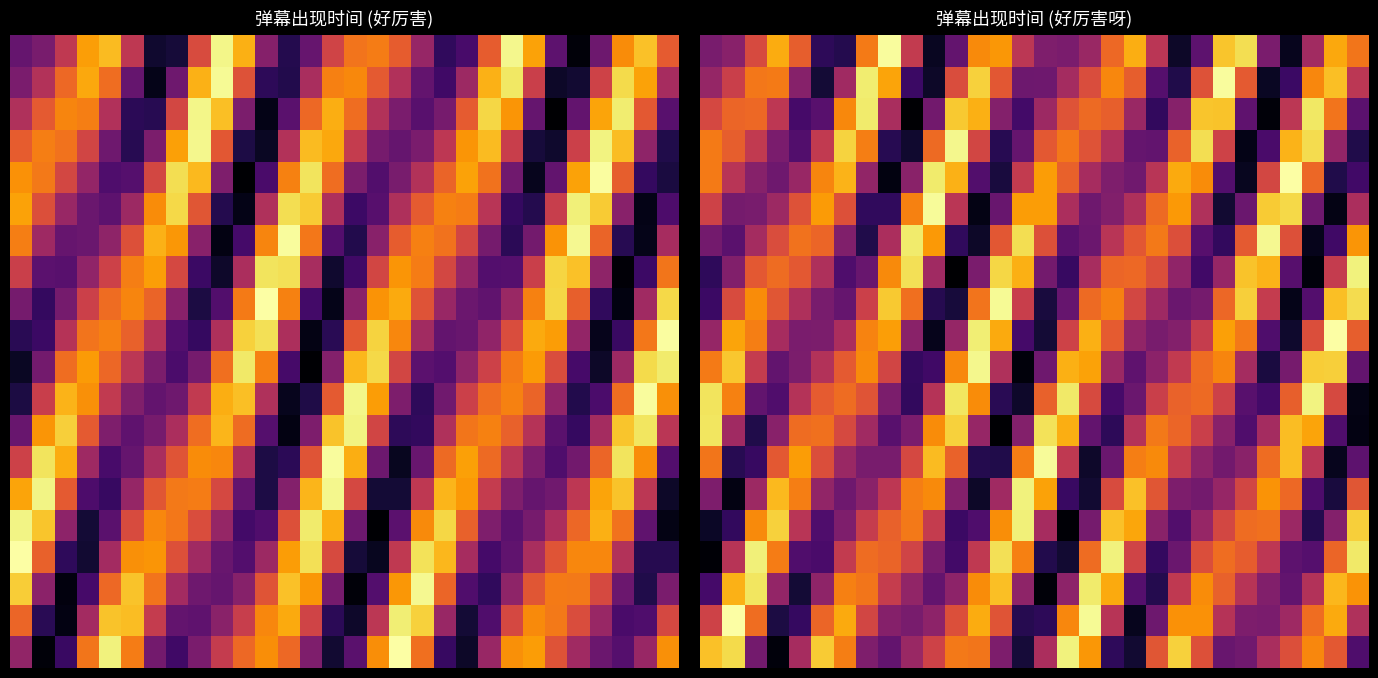

What is the spread (max minus min) of values at 1?

1.0